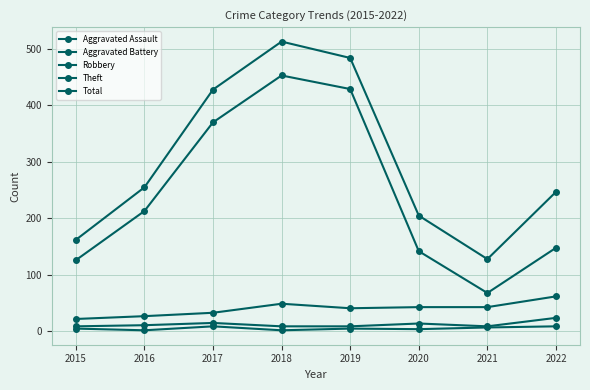

What is the difference between the second highest and second lowest values in the Aggravated Assault series?

7